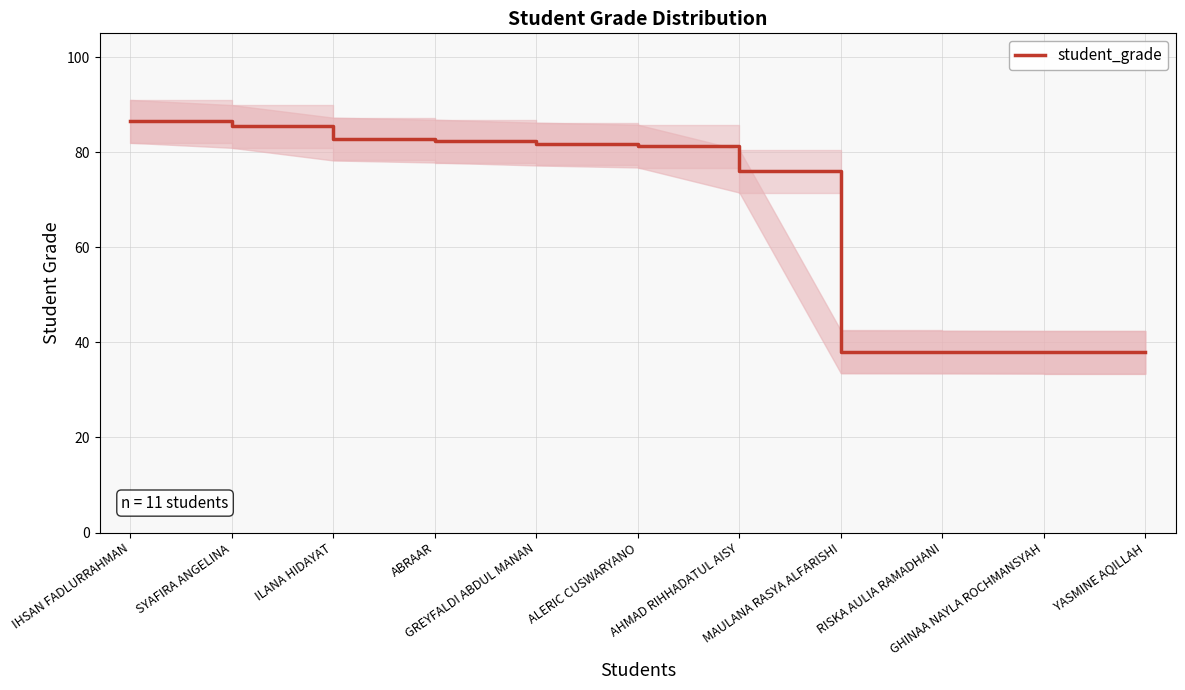

What is the change in value from RISKA AULIA RAMADHANI to YASMINE AQILLAH?

-0.1